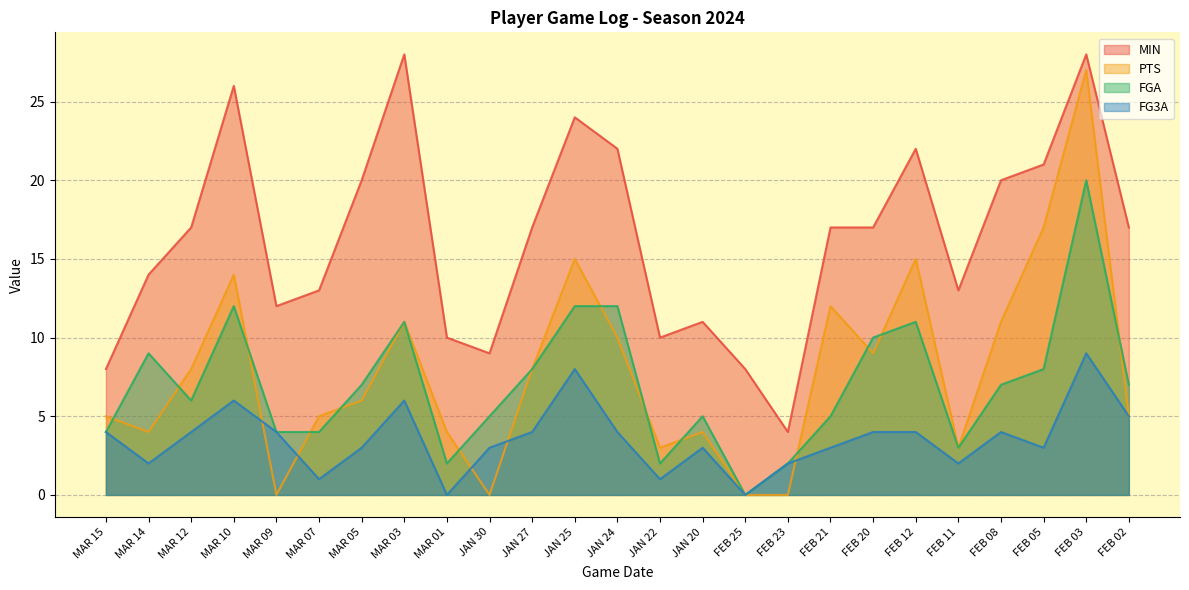

What is the difference between the second highest and minimum values in the FGA series?

12